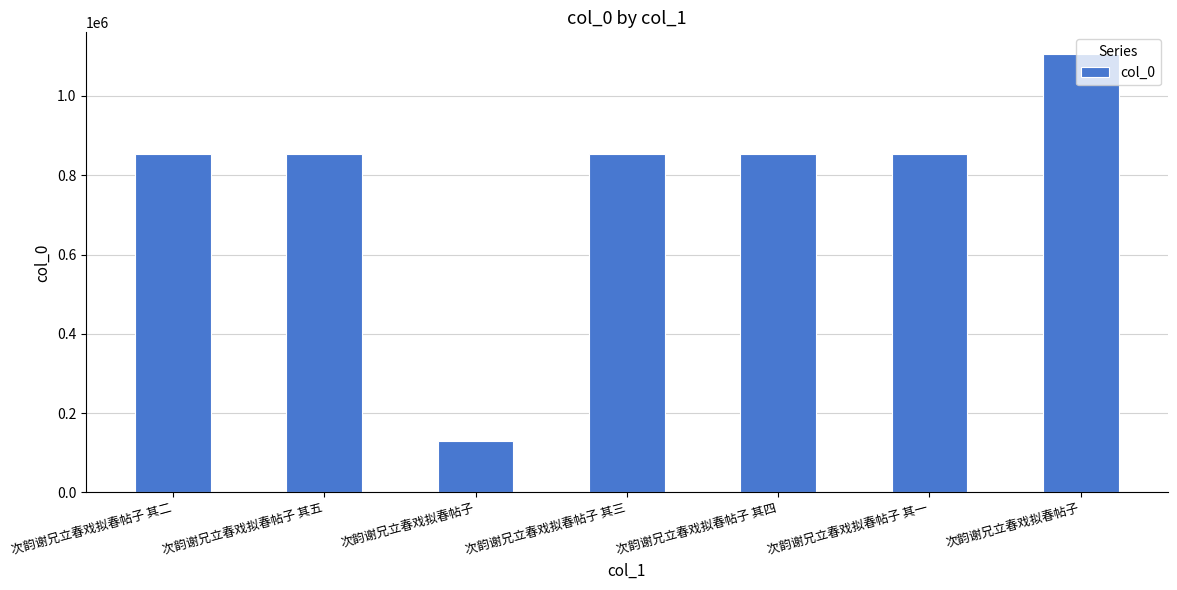

List the labels in order of value, smallest first.

次韵谢兄立春戏拟春帖子, 次韵谢兄立春戏拟春帖子 其三, 次韵谢兄立春戏拟春帖子 其二, 次韵谢兄立春戏拟春帖子 其一, 次韵谢兄立春戏拟春帖子 其四, 次韵谢兄立春戏拟春帖子 其五, 次韵谢兄立春戏拟春帖子